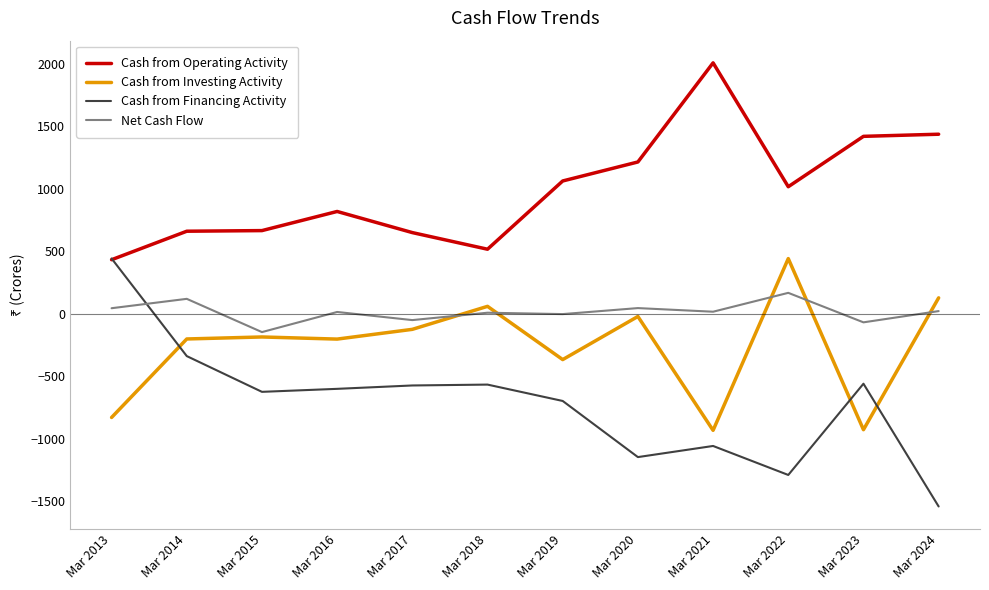

What is the sum of the Cash from Operating Activity values at Mar 2018 and Mar 2017?

1165